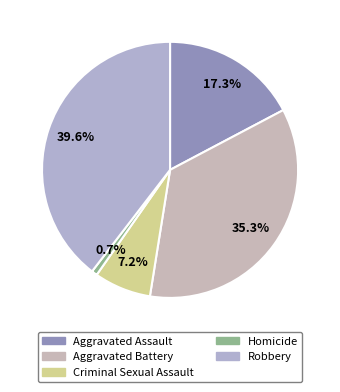

To the nearest percent, what is the combined percentage of Homicide and Aggravated Battery?

36%